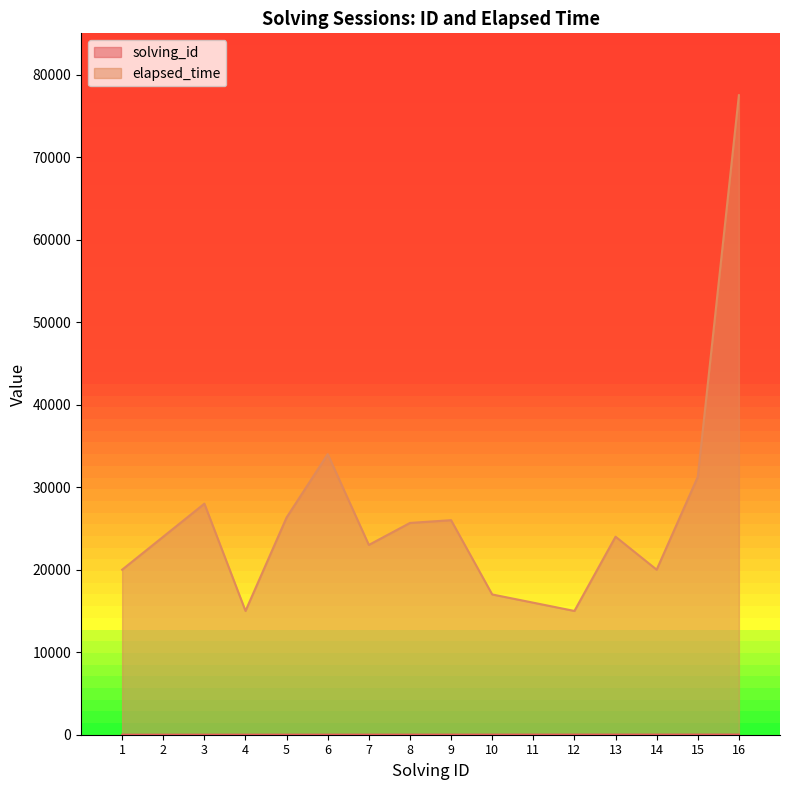

True or false: solving_id and elapsed_time cross at least once.

False